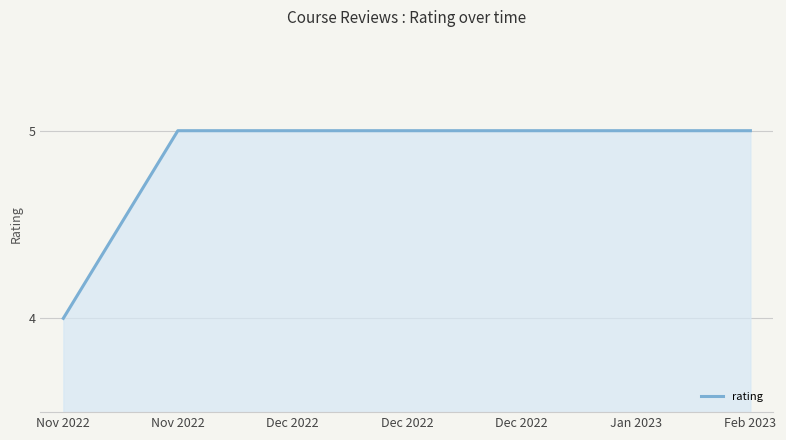

How many values are below 5?

1